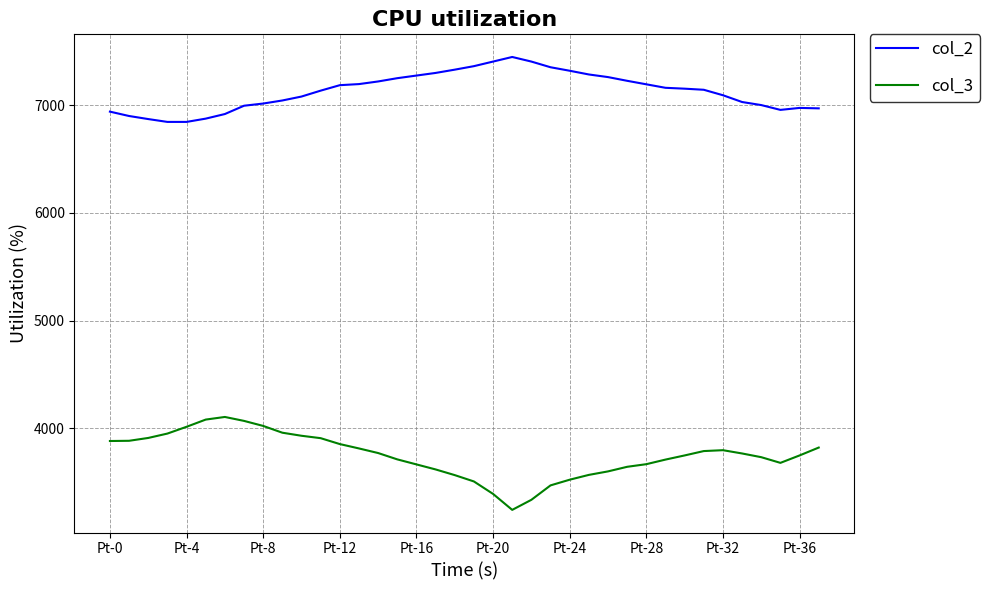

True or false: col_2 and col_3 cross at least once.

False